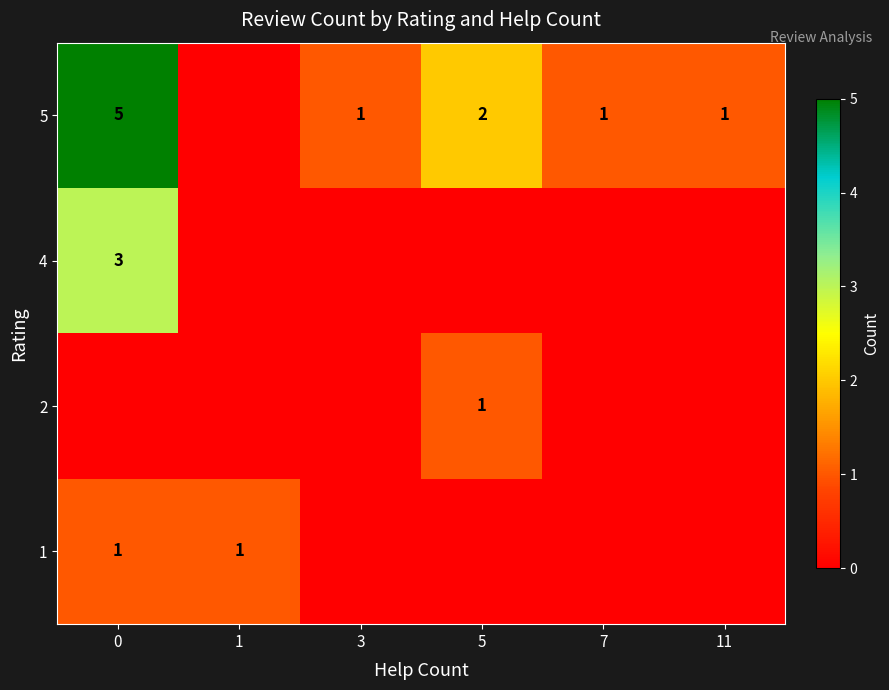

What is the maximum value shown in the chart?

5